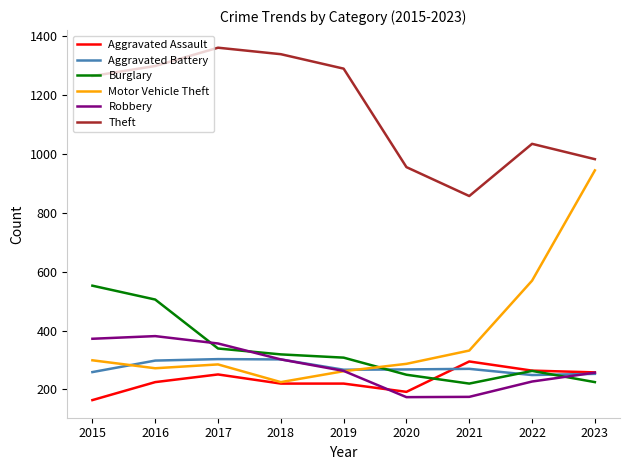

True or false: Burglary and Aggravated Assault cross at least once.

True